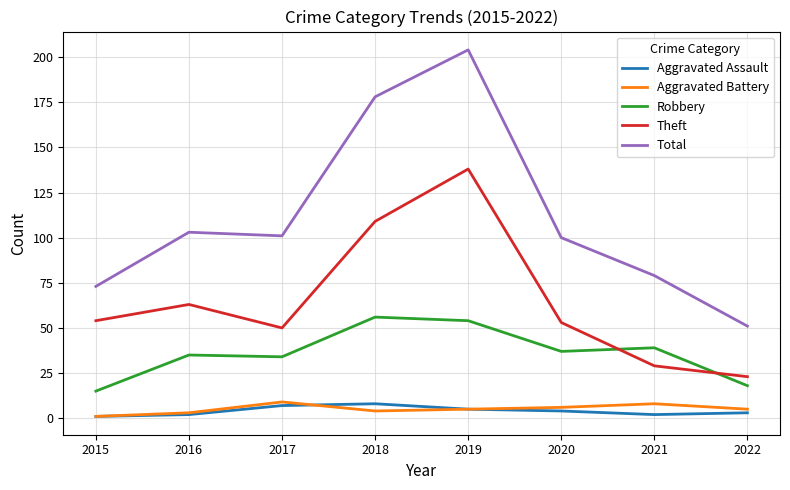

At which category is the sum across all series the highest?

2019